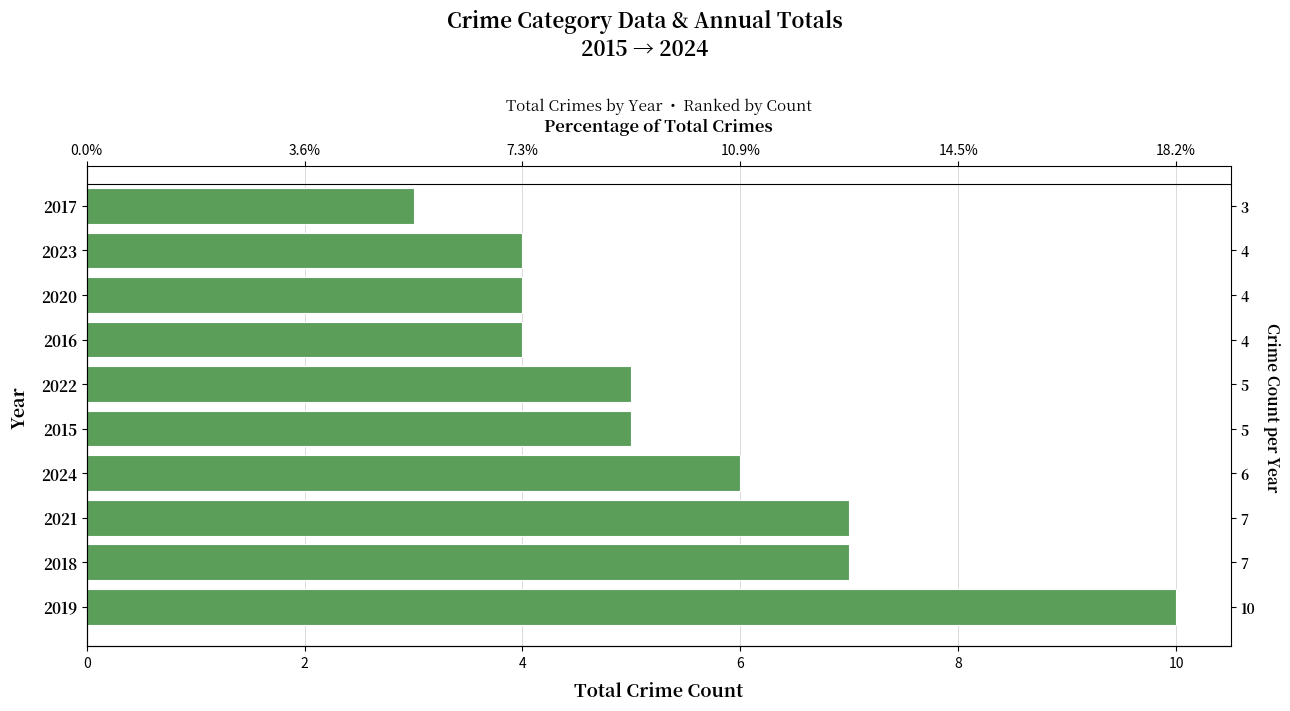

Approximately how many times larger is the value at 2021 compared to 2018?

1.0